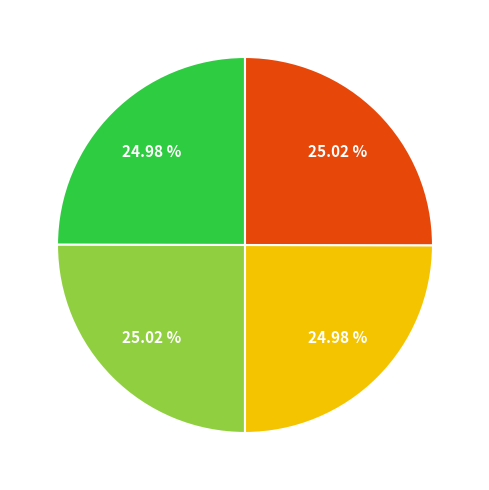

Is there a majority slice in this chart?

No